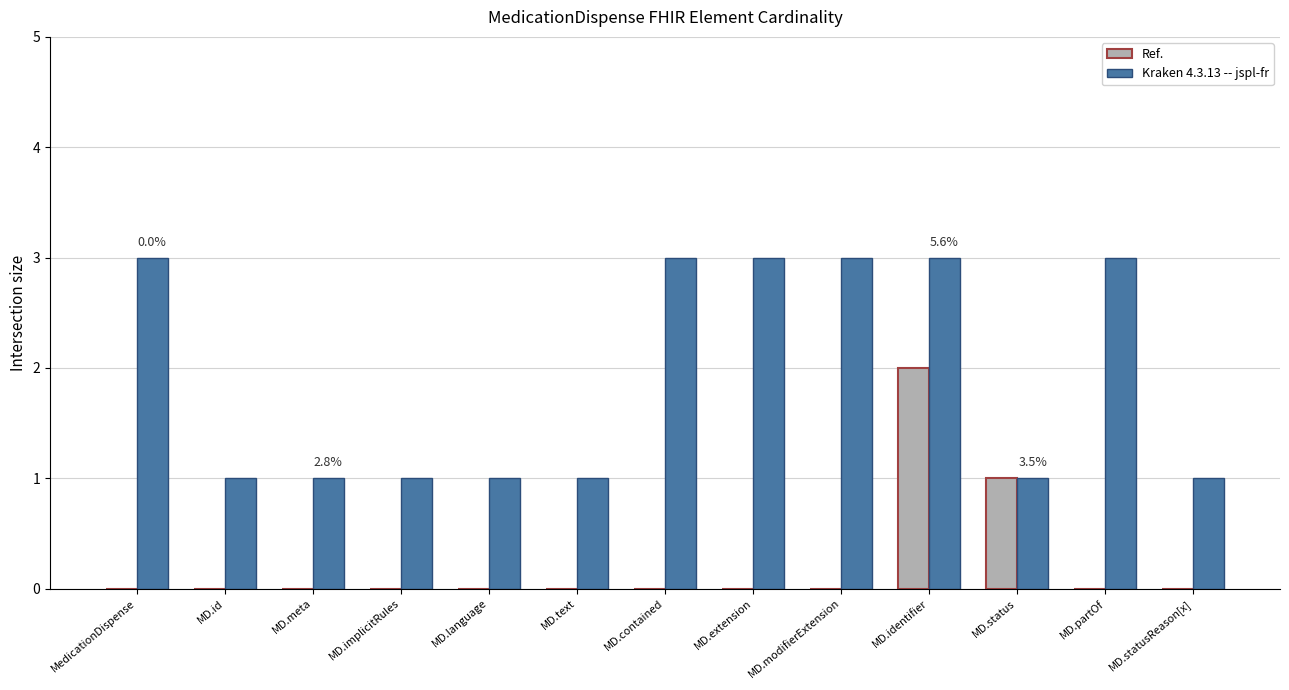

Count the number of data series in this chart.

2